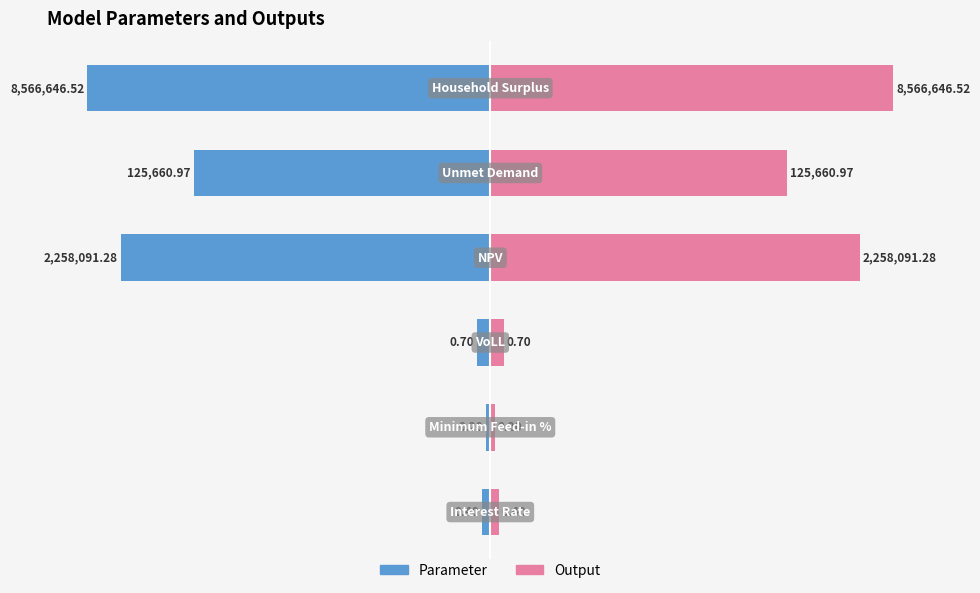

What is the smallest value displayed?

-6.9